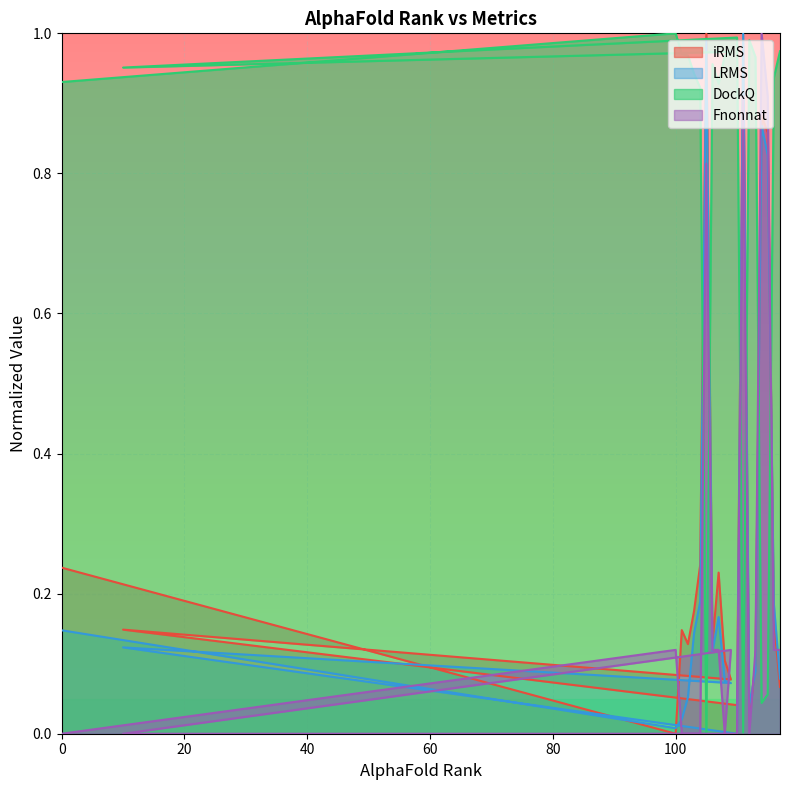

Which label corresponds to the smallest value in the chart?

100